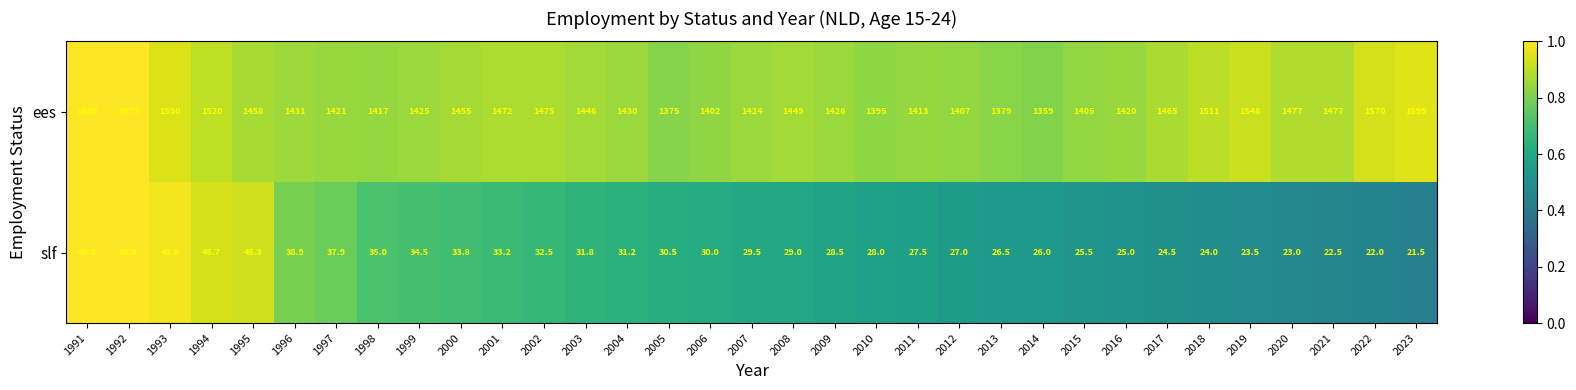

What is the approximate value of ees at 2008?

1449.0